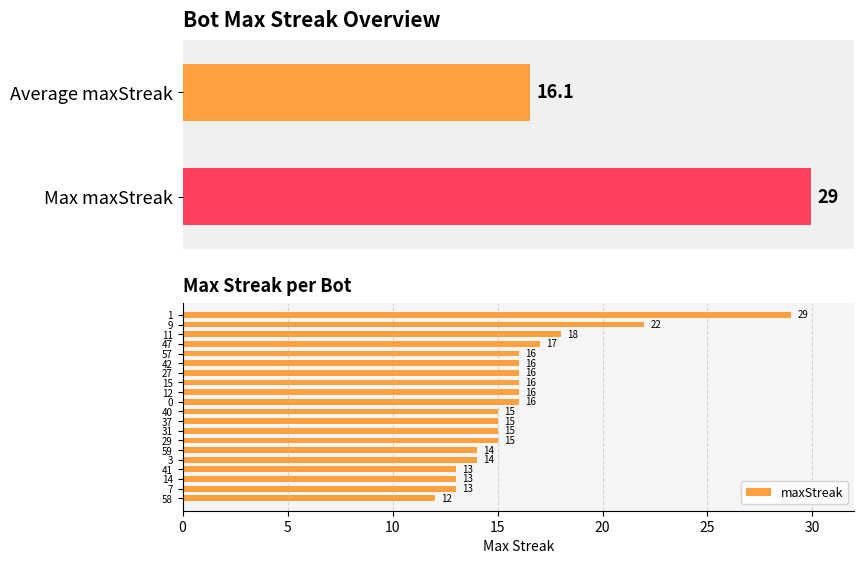

What is the average value of the maxStreak series?

16